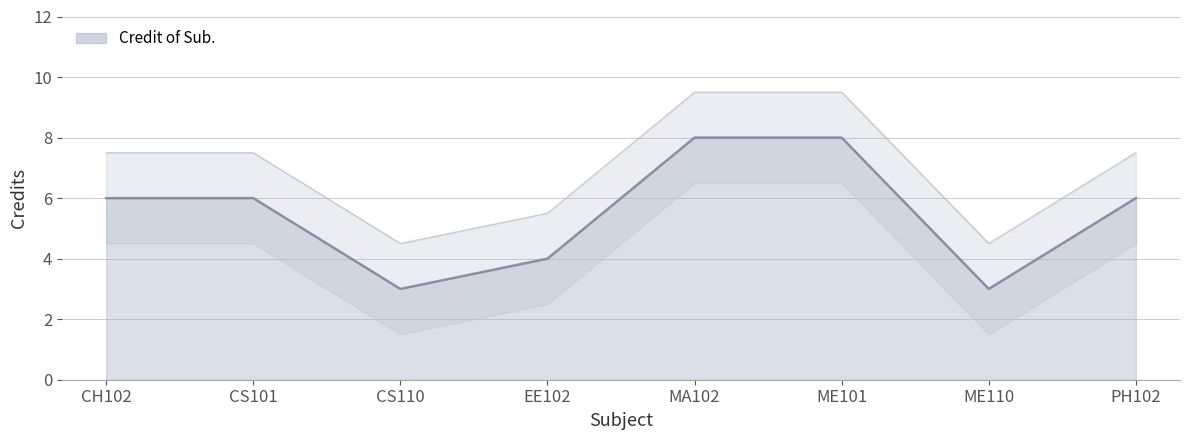

True or false: Upper bound and Credit of Sub. (line) cross at least once.

False